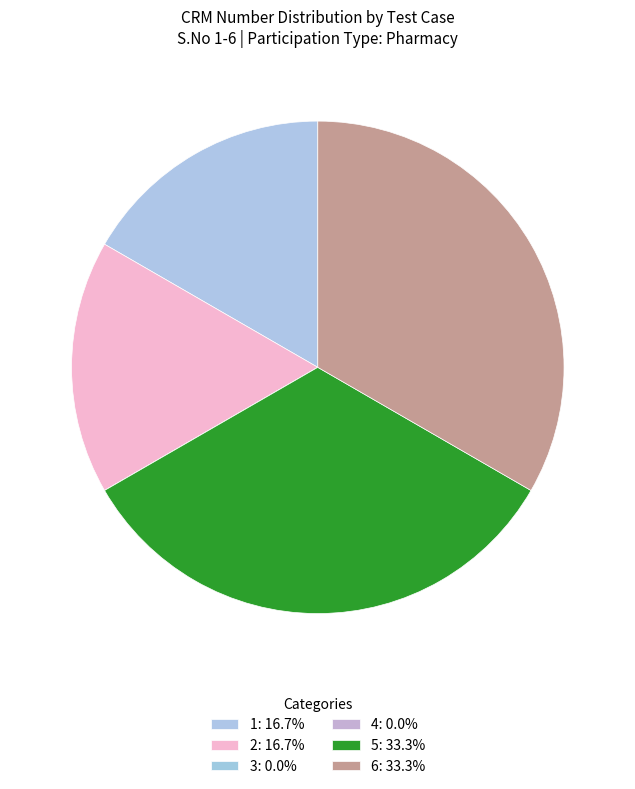

Does 4 represent more than half of the total?

No